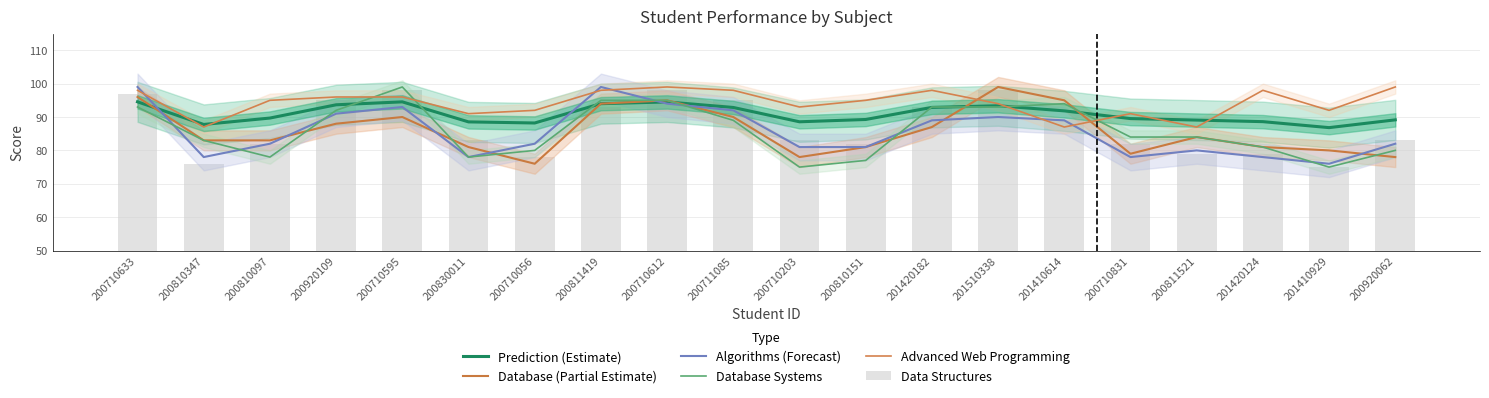

What are all the series names shown in the legend?

Prediction (Estimate), Database (Partial Estimate), Algorithms (Forecast), Database Systems, Advanced Web Programming, Data Structures